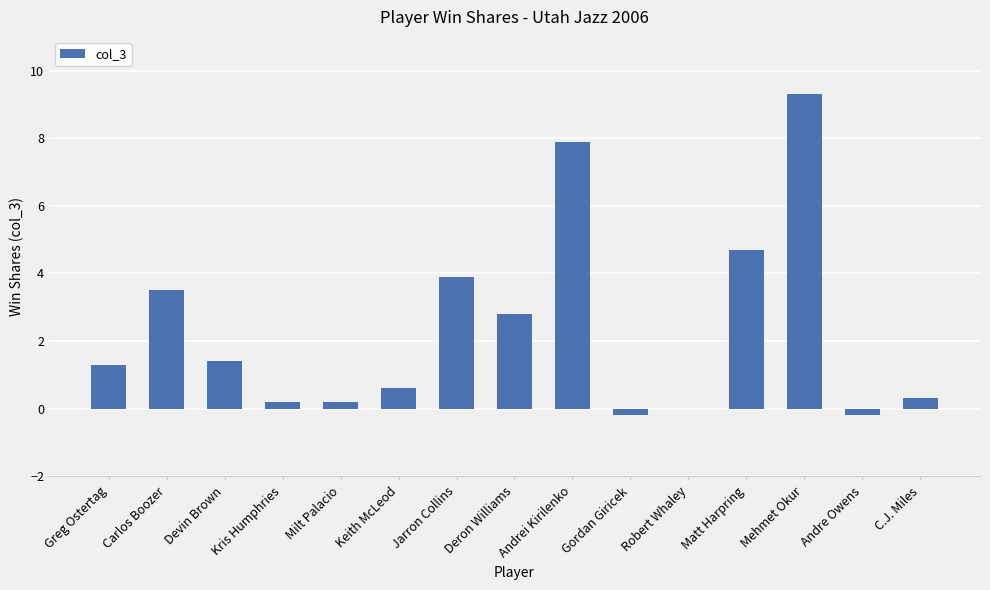

How many values exceed 1?

8